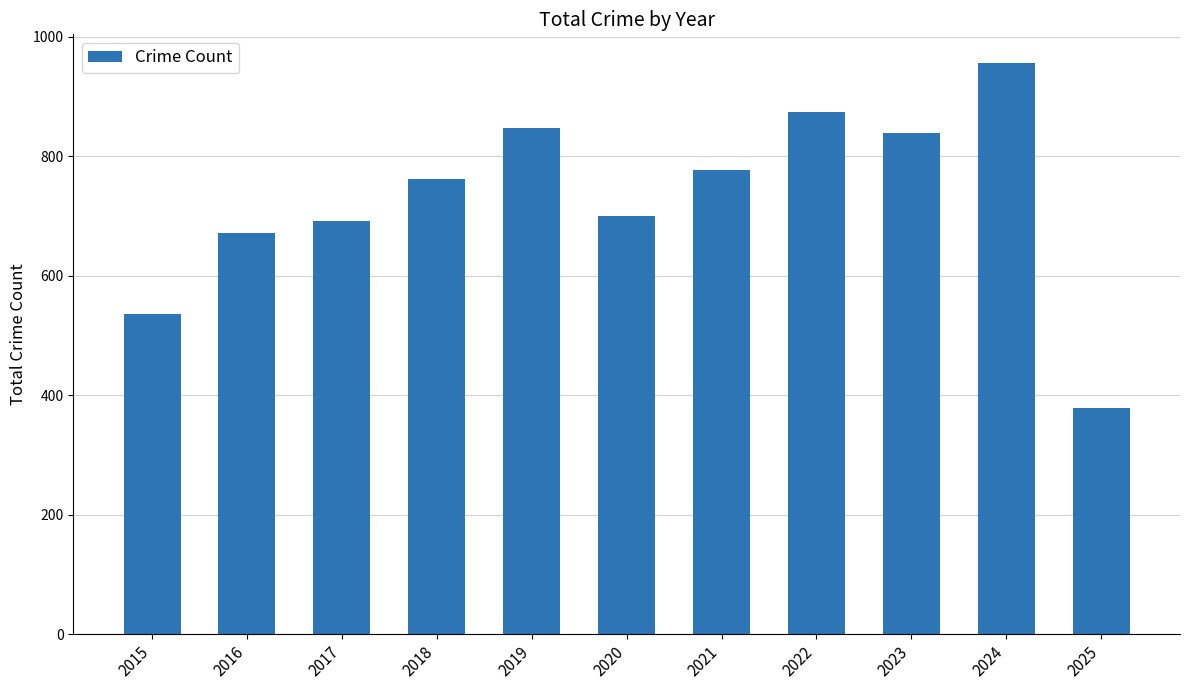

What is the change in value from 2015 to 2020?

+165